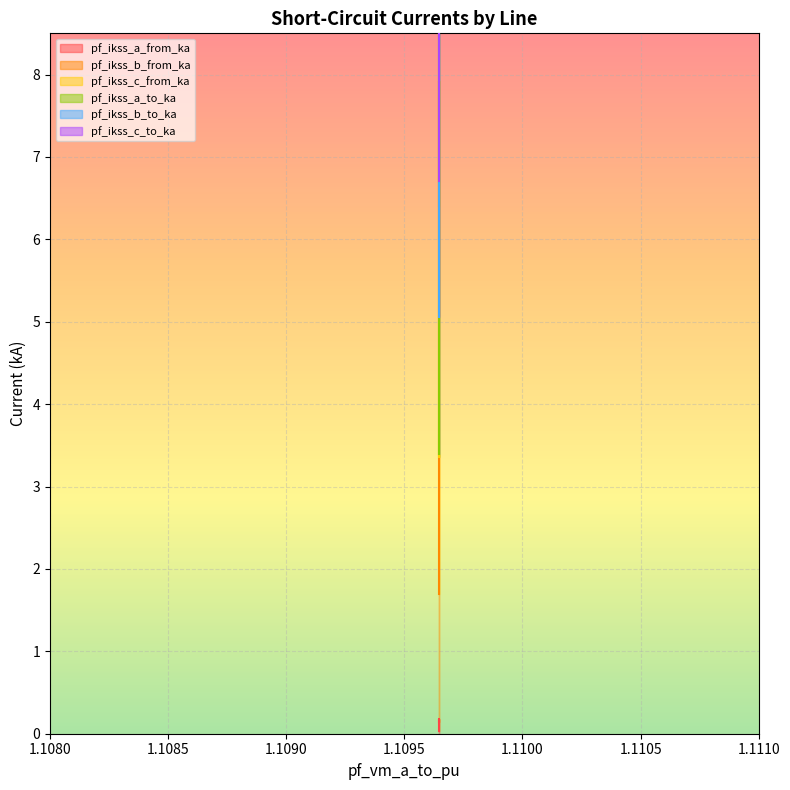

Does the chart display data point markers on the line(s)?

No